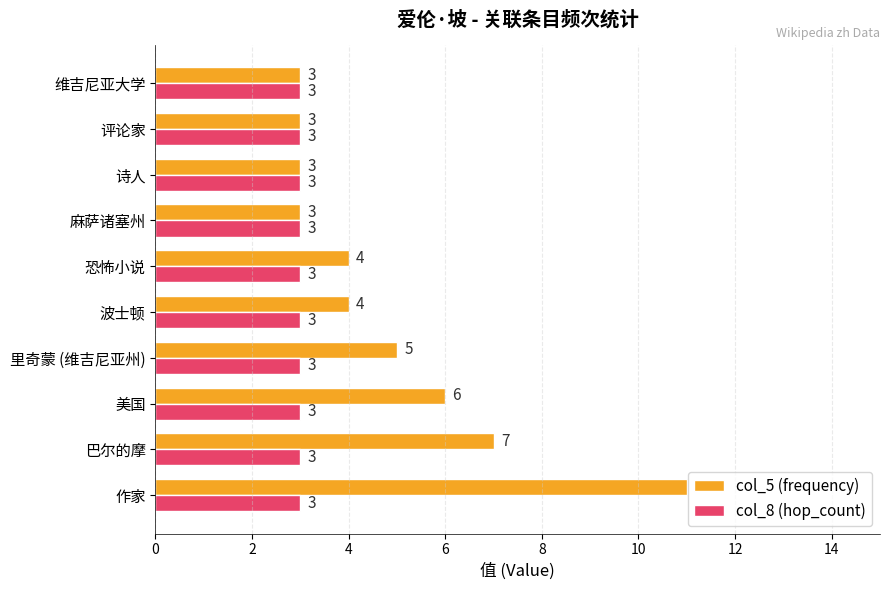

Is the value of col_5 (frequency) at 里奇蒙 (维吉尼亚州) greater than the value of col_8 (hop_count) at 美国?

Yes